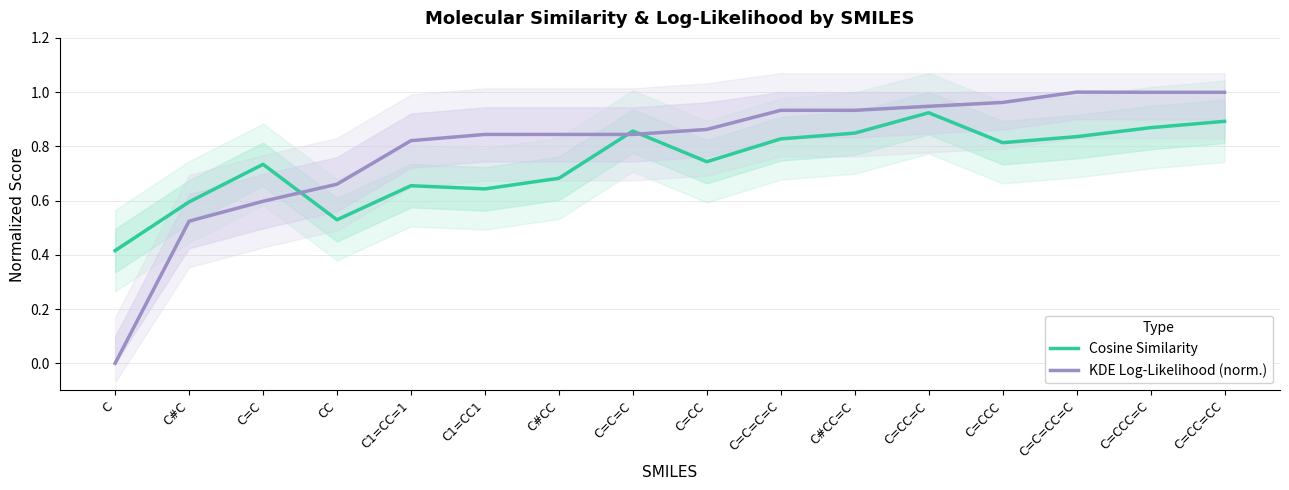

What is the label of the 3rd point from the left?

C=C